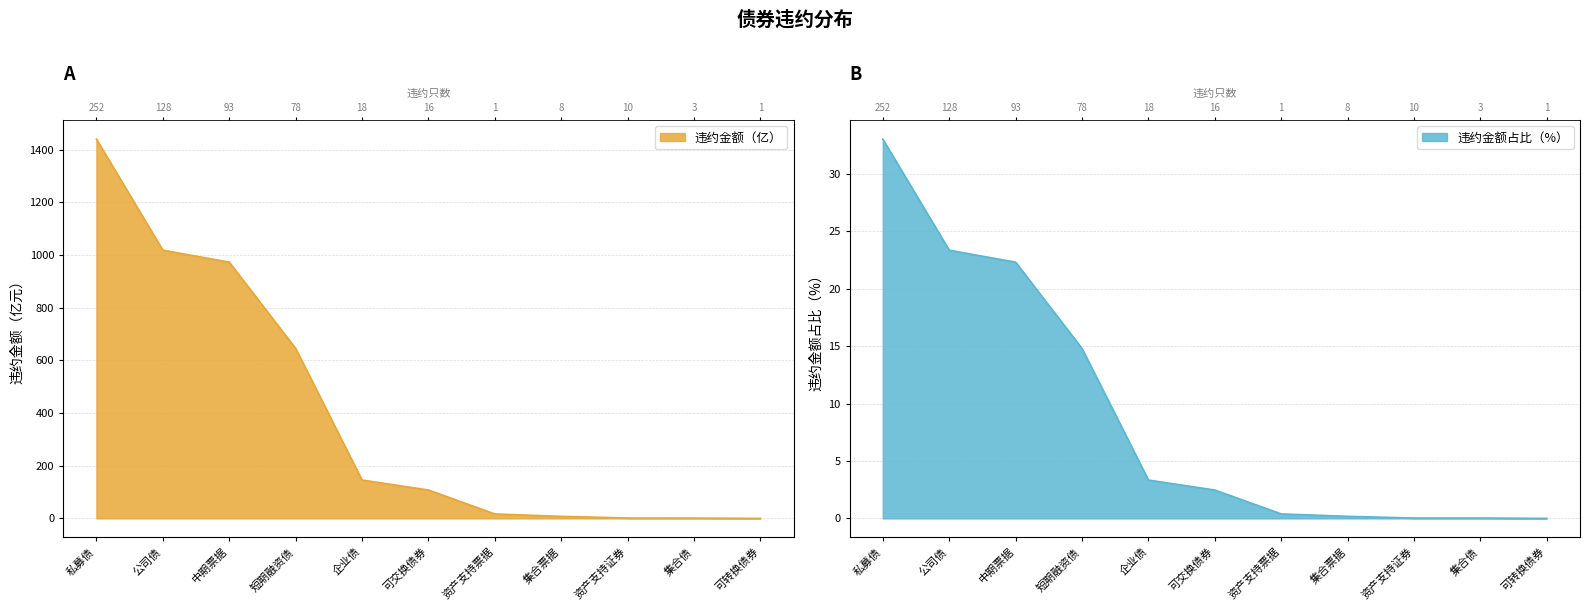

At which category does the chart reach its minimum across all series?

可转换债券